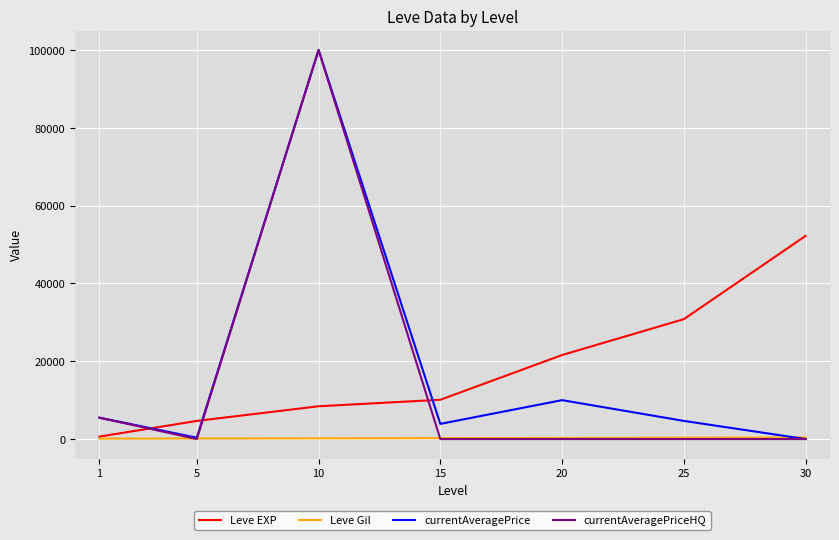

What is the spread (max minus min) of values at 1?

5383